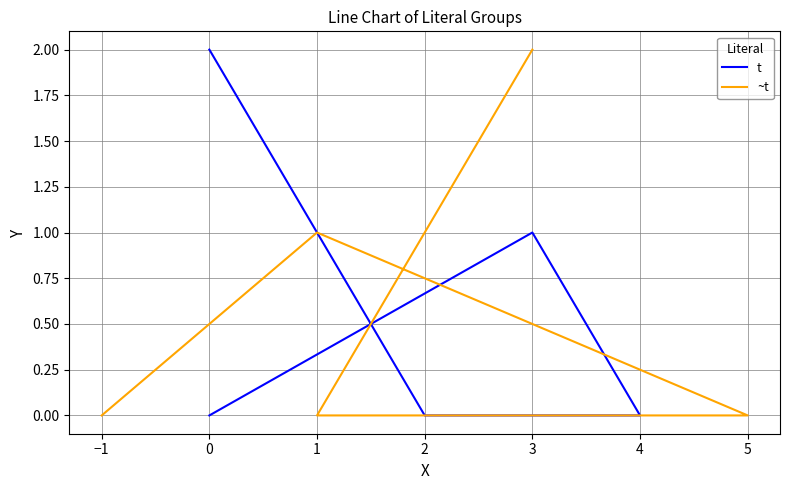

Is this an area chart (filled region under the line)?

No